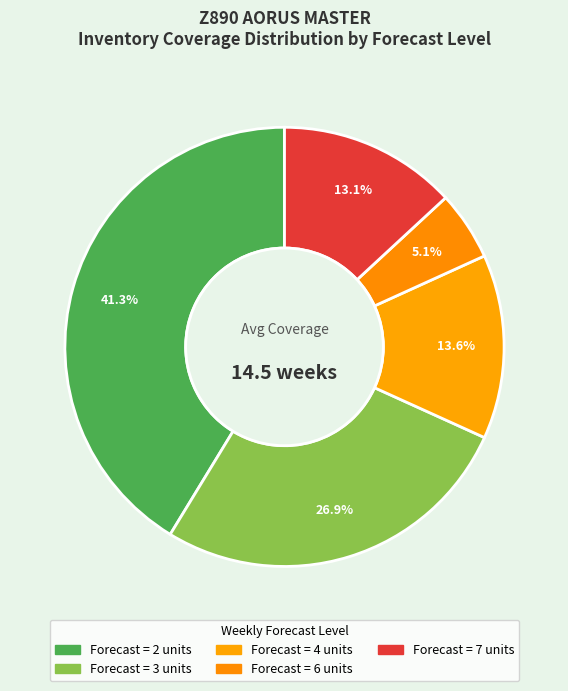

How many slices are in this pie chart?

5